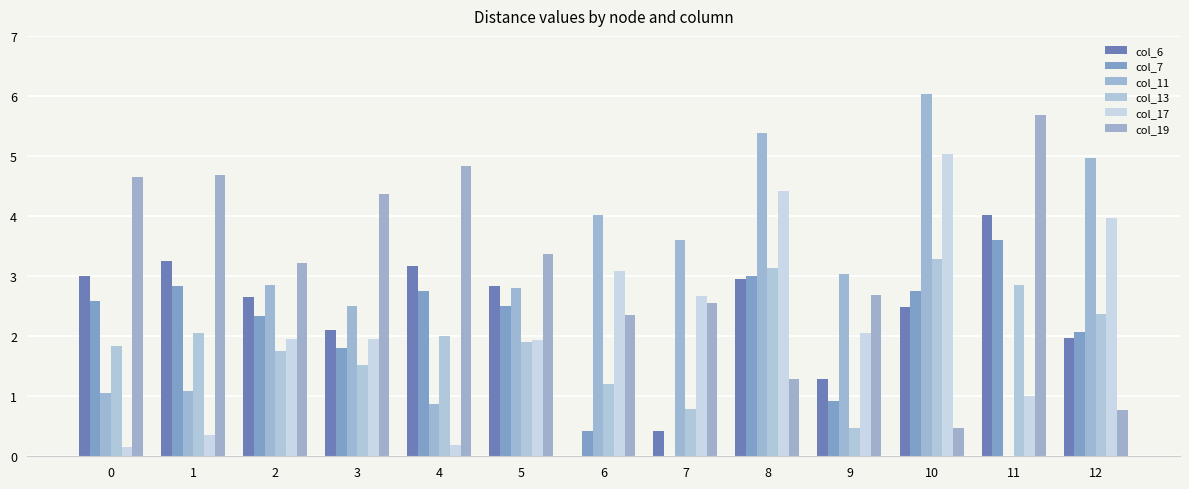

Which label corresponds to the largest value in the chart?

10